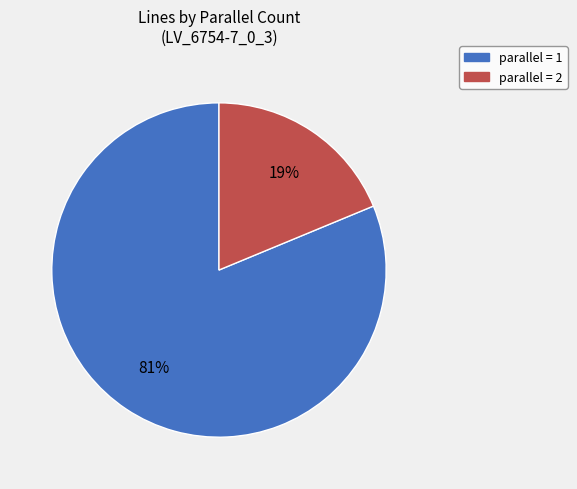

How many segments does this pie chart have?

2